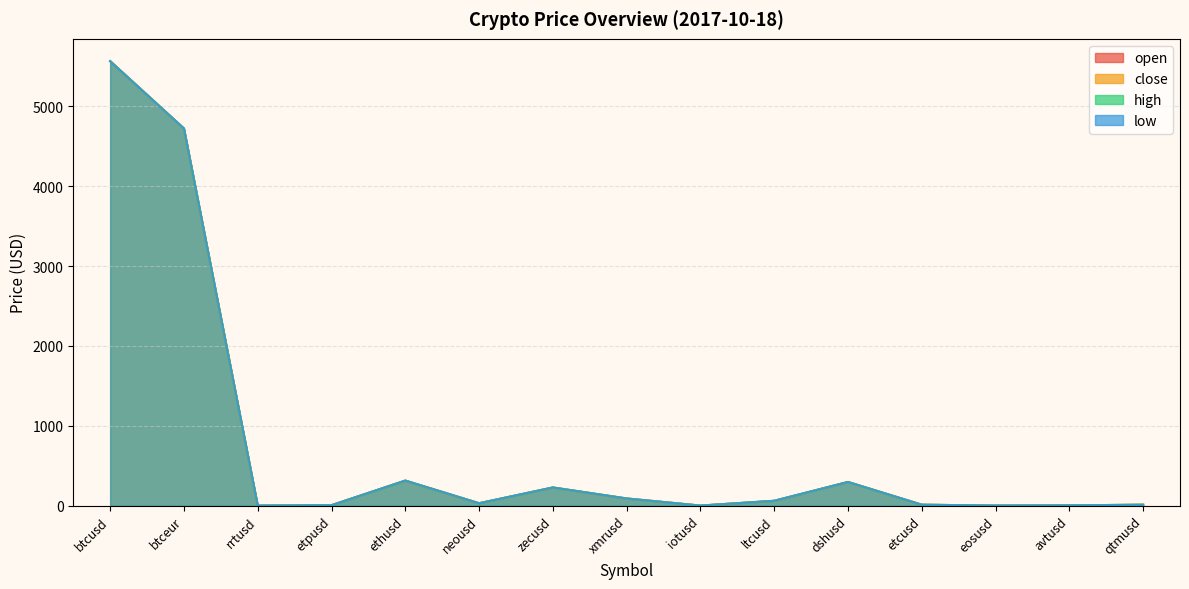

How many data points in low are above 29?

8